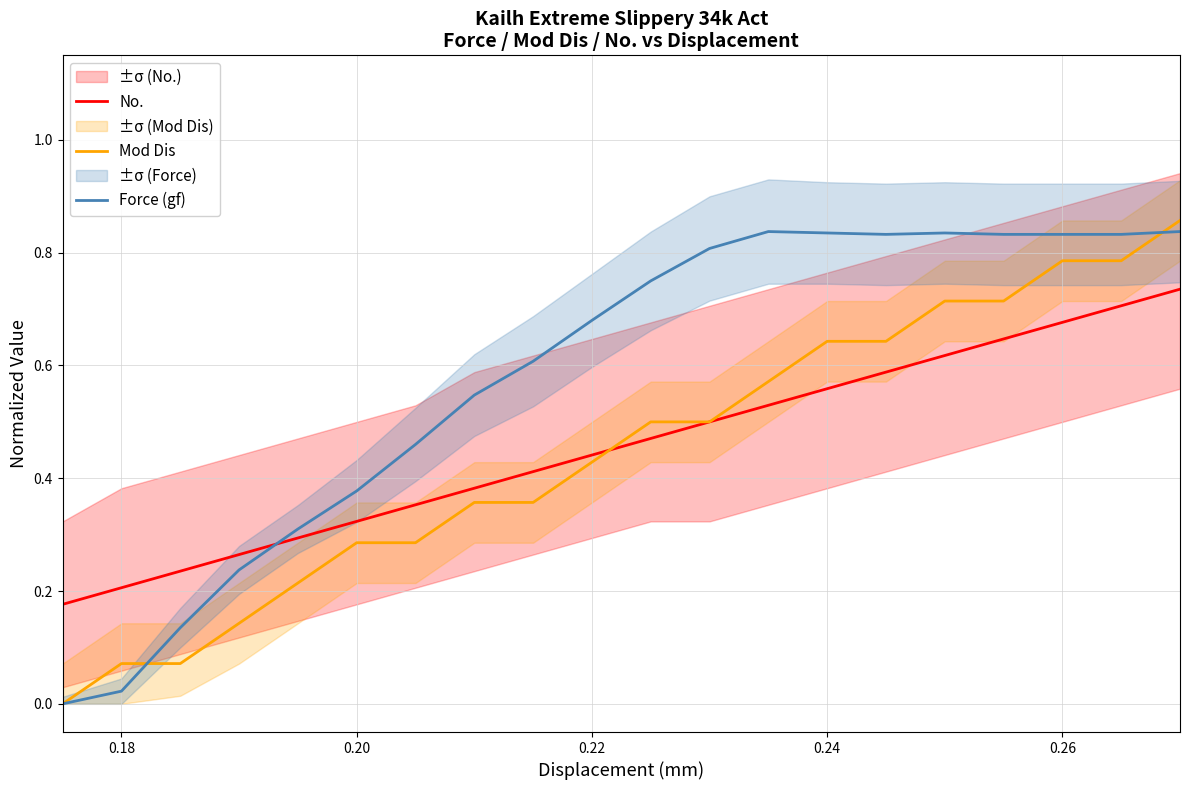

Count the No. values in the range 0 to 1.

20